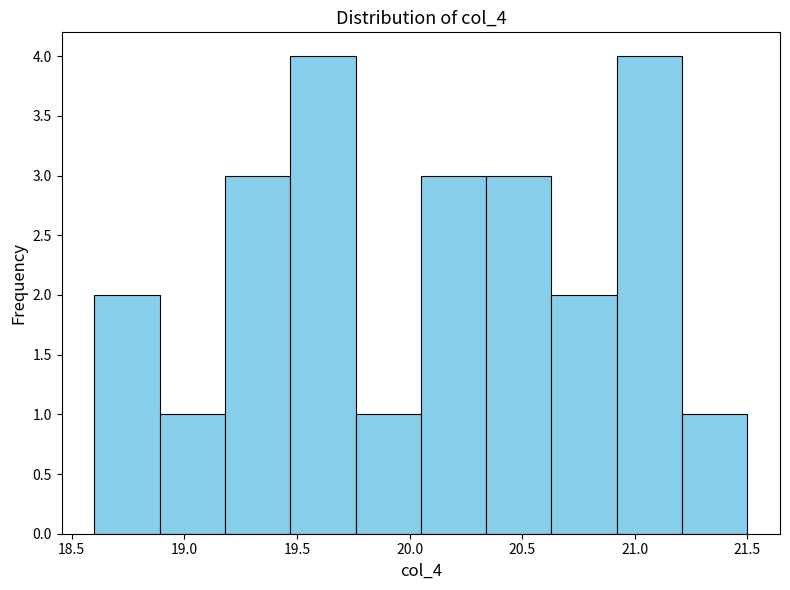

Reading left to right, transcribe this chart: for each bar, give the range it covers on the x-axis and its height. Neither the bar edges nor the heights are printed on the chart, so give them approximately, as read against the axes.

18.60 to 18.89: 2
18.89 to 19.18: 1
19.18 to 19.47: 3
19.47 to 19.76: 4
19.76 to 20.05: 1
20.05 to 20.34: 3
20.34 to 20.63: 3
20.63 to 20.92: 2
20.92 to 21.21: 4
21.21 to 21.50: 1